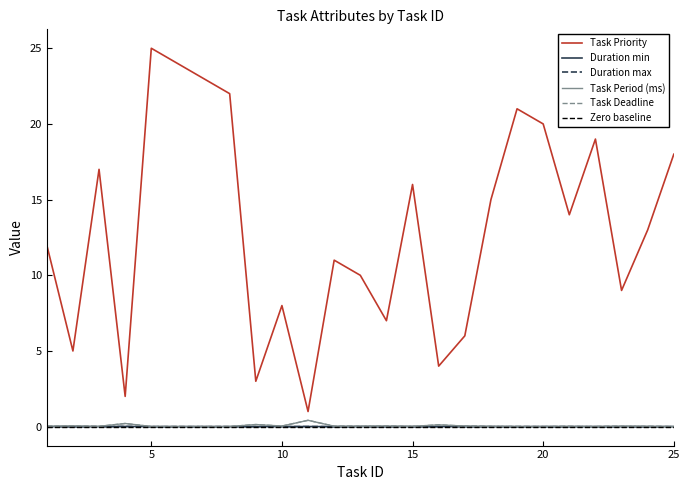

At which category is the sum across all series the highest?

5